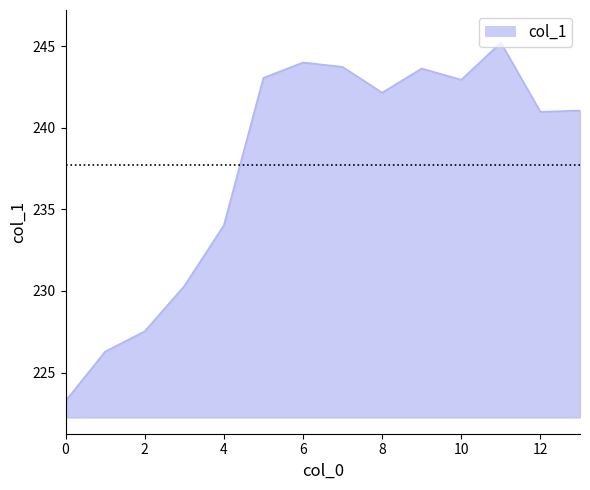

What is the difference between the maximum and minimum values?

22.0